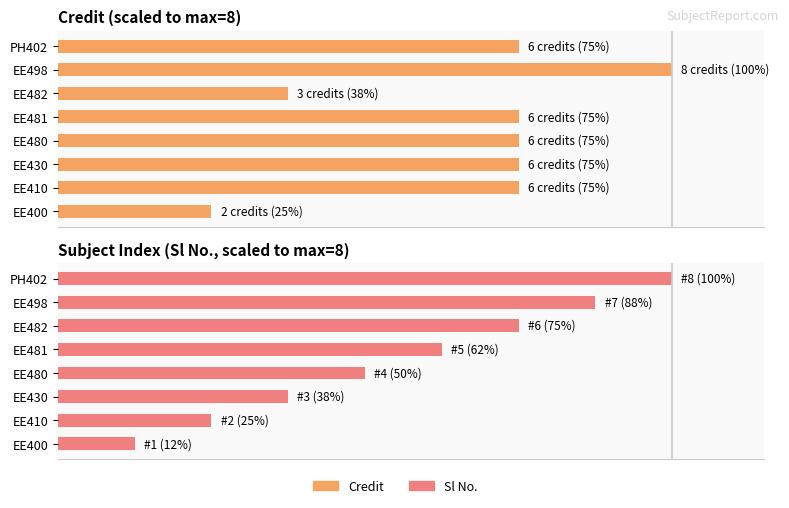

Reading left to right, transcribe all the data shown in this chart.

Credit: 25.0	75.0	75.0	75.0	75.0	37.5	100.0	75.0
Sl No.: 12.5	25.0	37.5	50.0	62.5	75.0	87.5	100.0